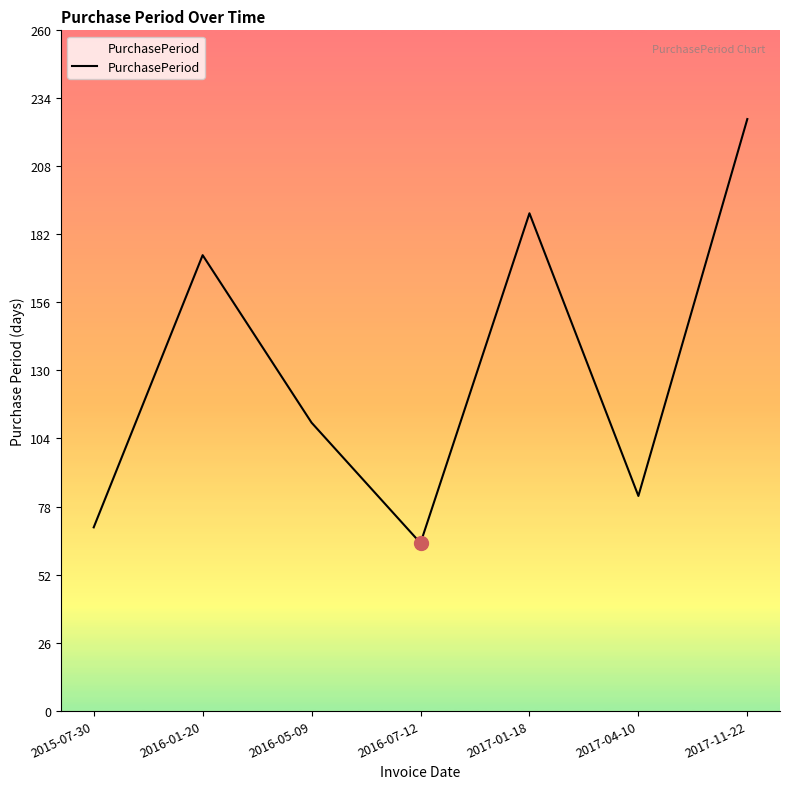

What is the difference between the values at 2016-05-09 and 2016-07-12?

46